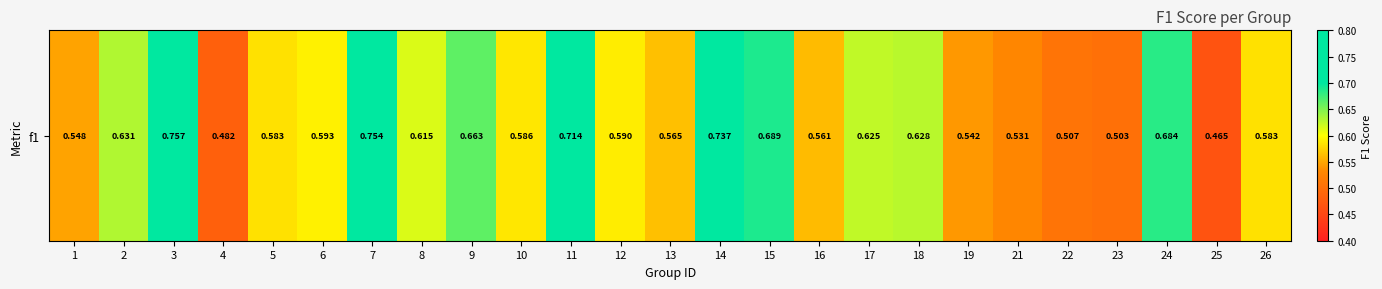

Which label corresponds to the smallest value in the chart?

25